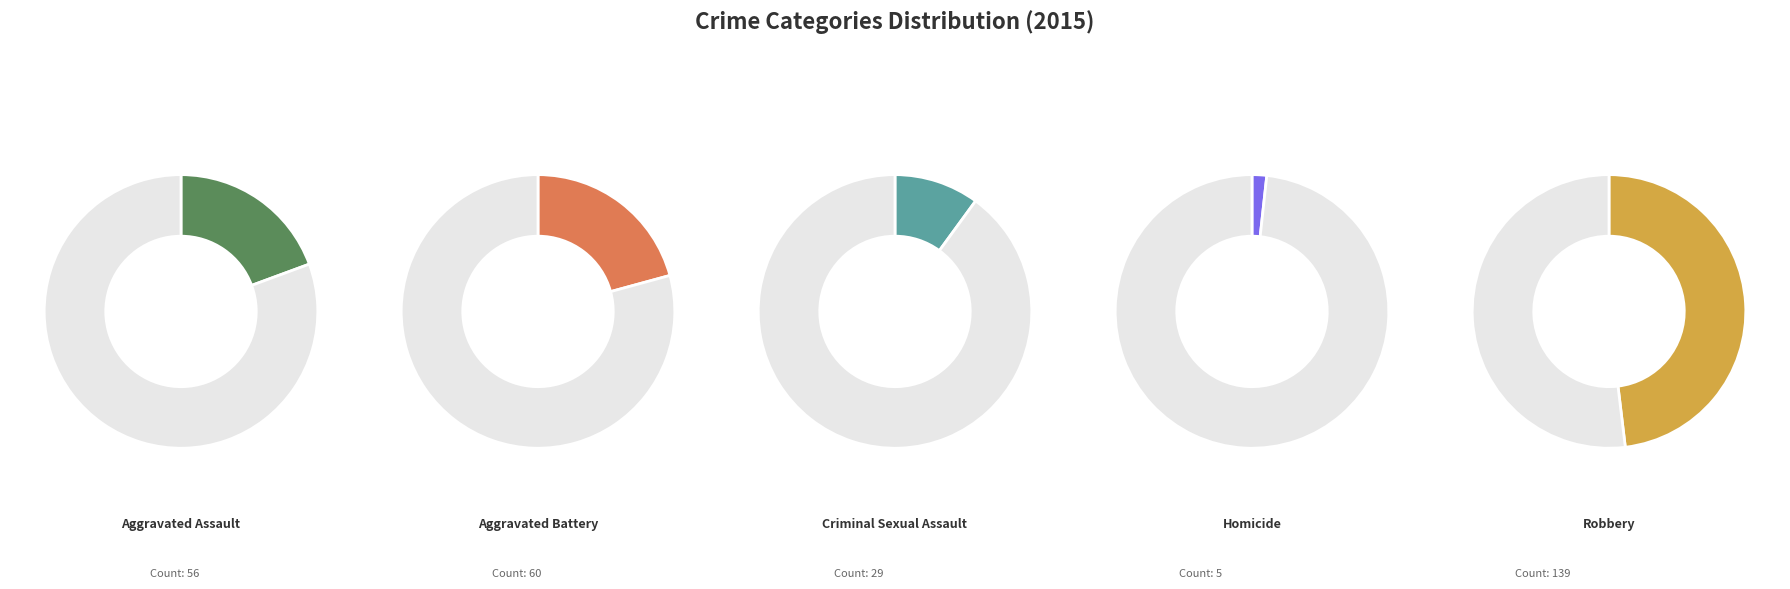

What is the change in value from Aggravated Assault to Robbery?

+83